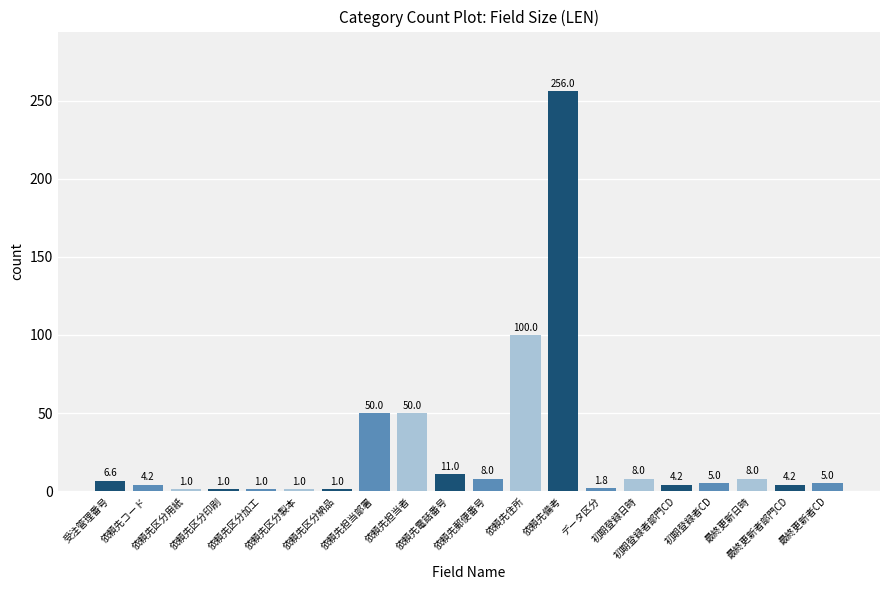

What is the label of the 6th bar from the left?

依頼先区分製本